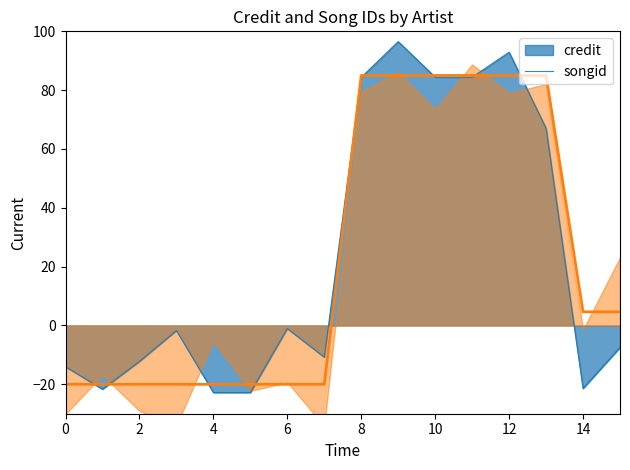

What is the highest value of the credit series?

96.5